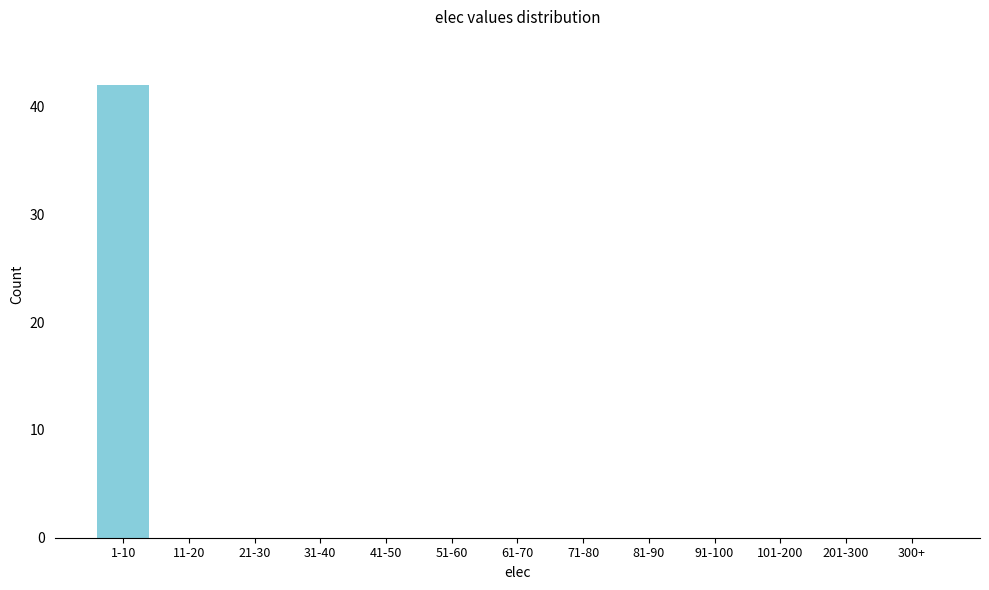

Reading left to right, what are all the values shown in this chart?

1-10=42	11-20=0	21-30=0	31-40=0	41-50=0	51-60=0	61-70=0	71-80=0	81-90=0	91-100=0	101-200=0	201-300=0	300+=0